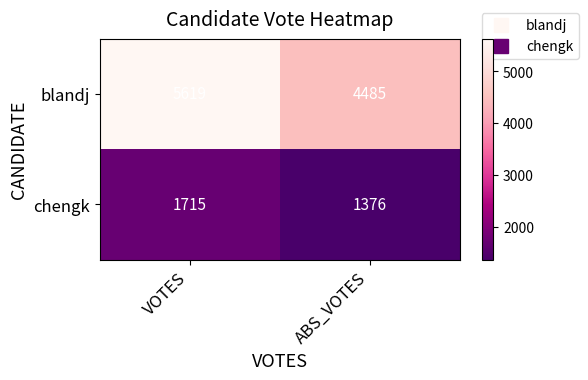

What is the minimum value shown in the chart?

1376